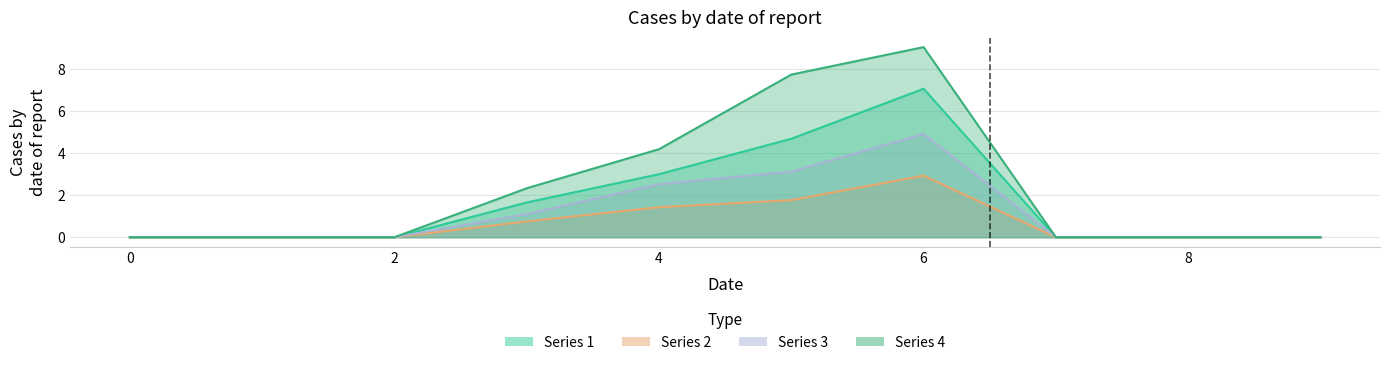

True or false: 1 and 3 intersect in this chart.

False